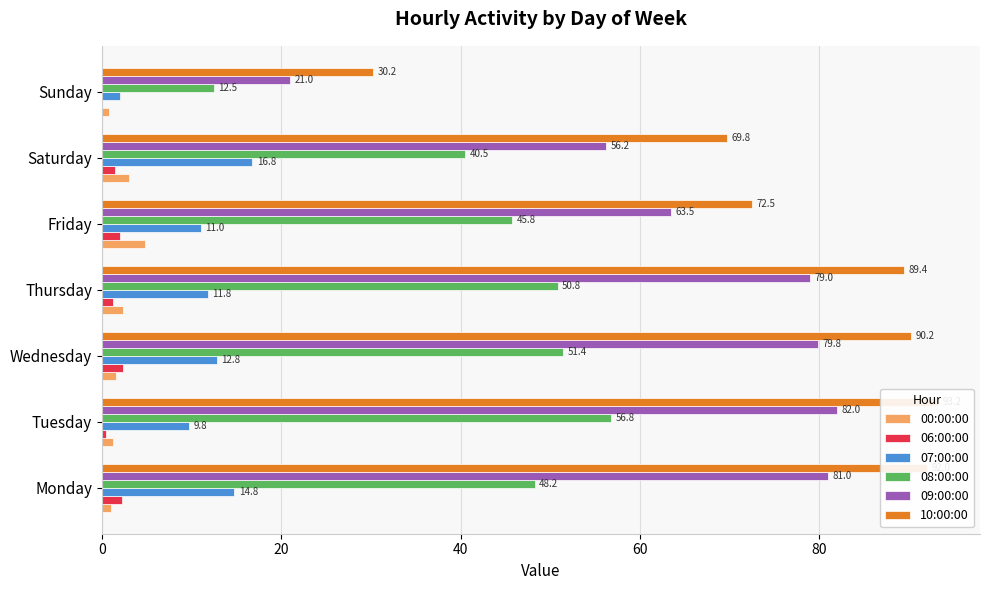

How many values in the 08:00:00 series exceed 48?

4